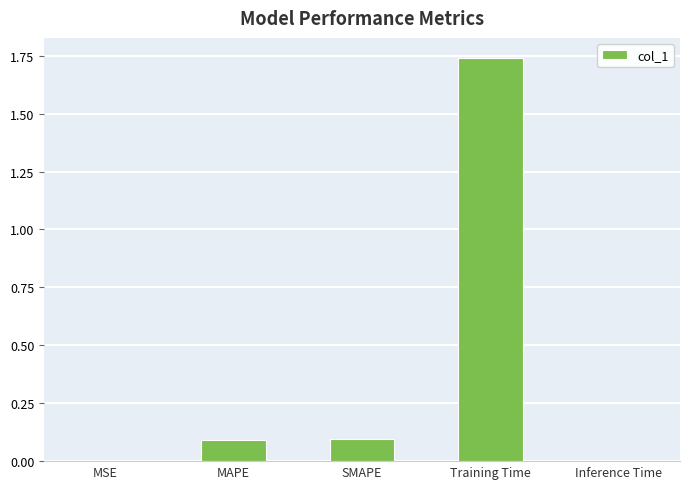

What is the difference between the values at SMAPE and Inference Time?

0.1